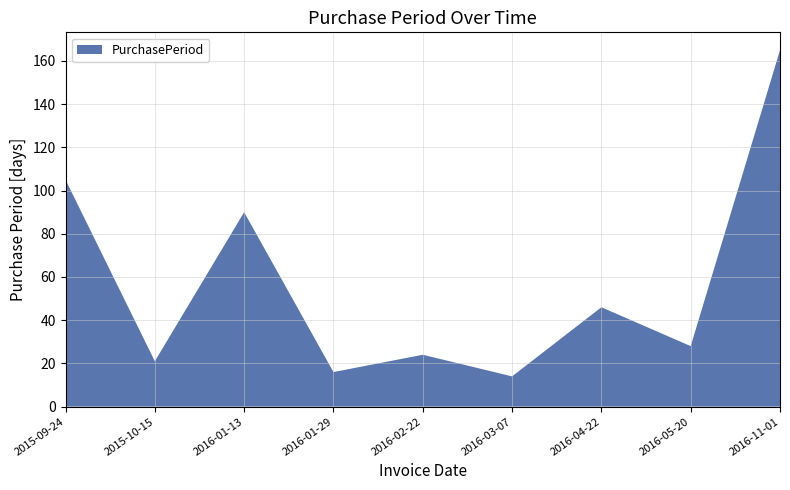

Reading right to left, extract all data points from this chart.

165	28	46	14	24	16	90	21	105